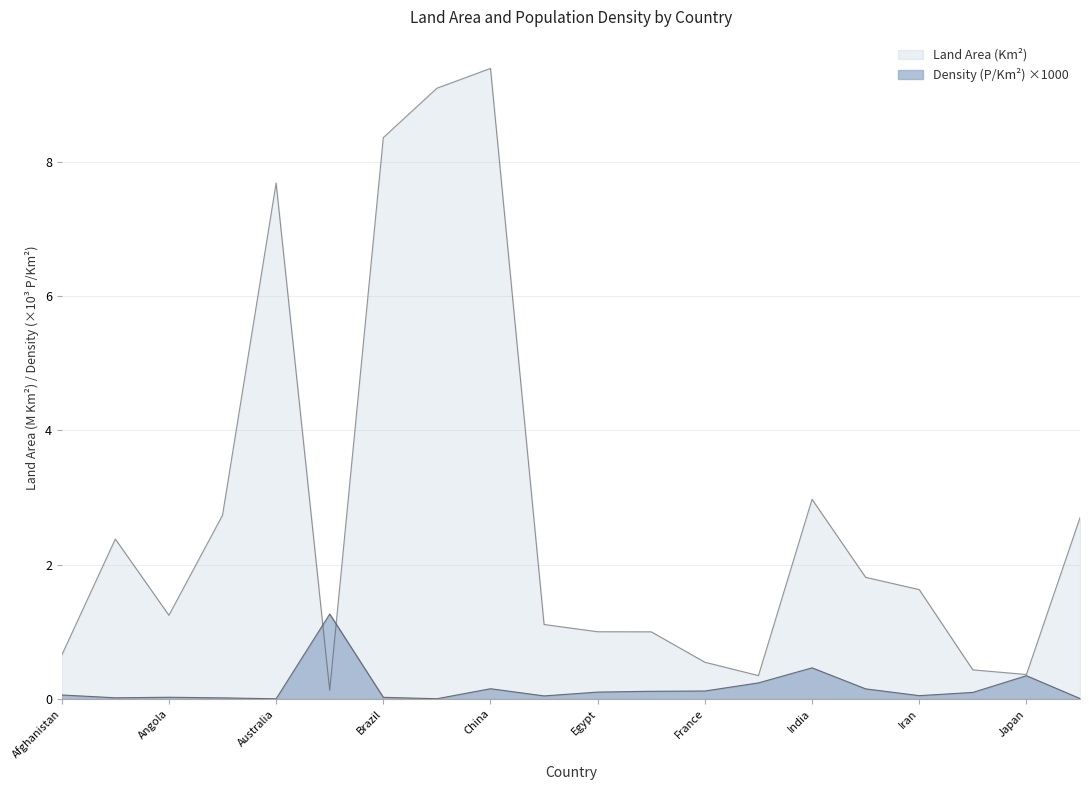

Which series has the largest total across all categories?

Land Area (Km2)